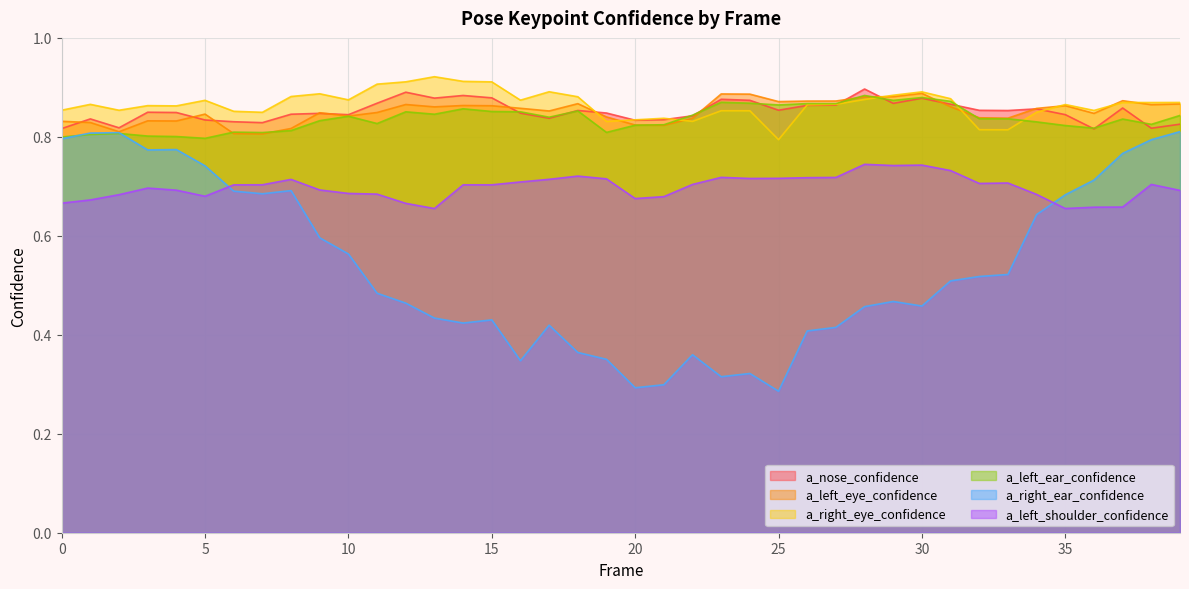

What is the sum of all a_left_shoulder_confidence values?

27.9